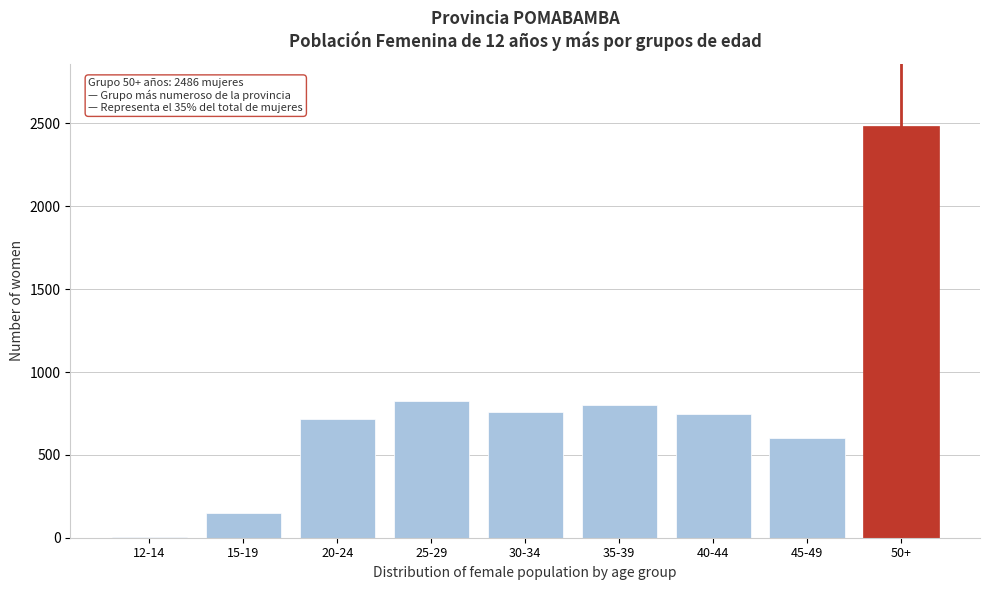

Reading right to left, transcribe all the data shown in this chart.

50+=2486	45-49=602	40-44=746	35-39=801	30-34=759	25-29=823	20-24=714	15-19=151	12-14=5